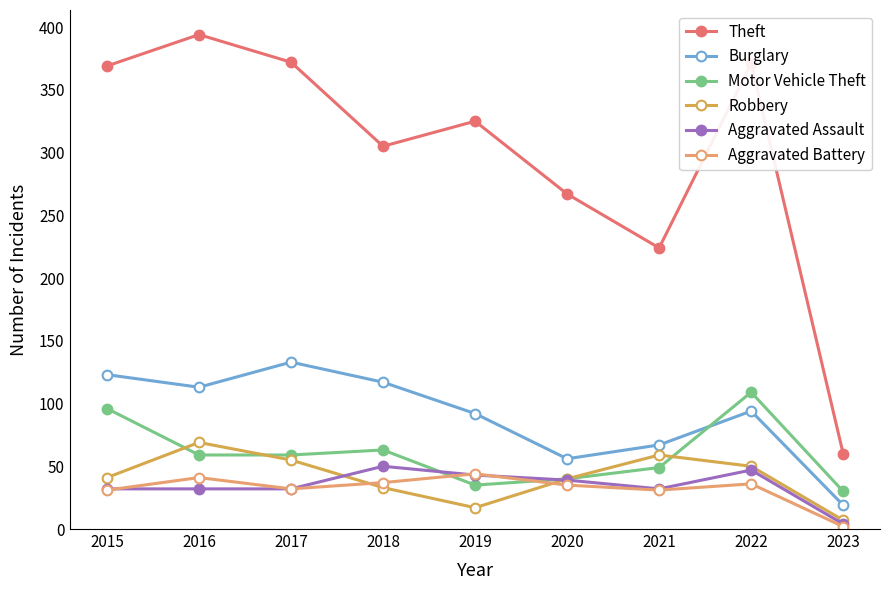

Is it true that Robbery equals 33 at 2018?

True